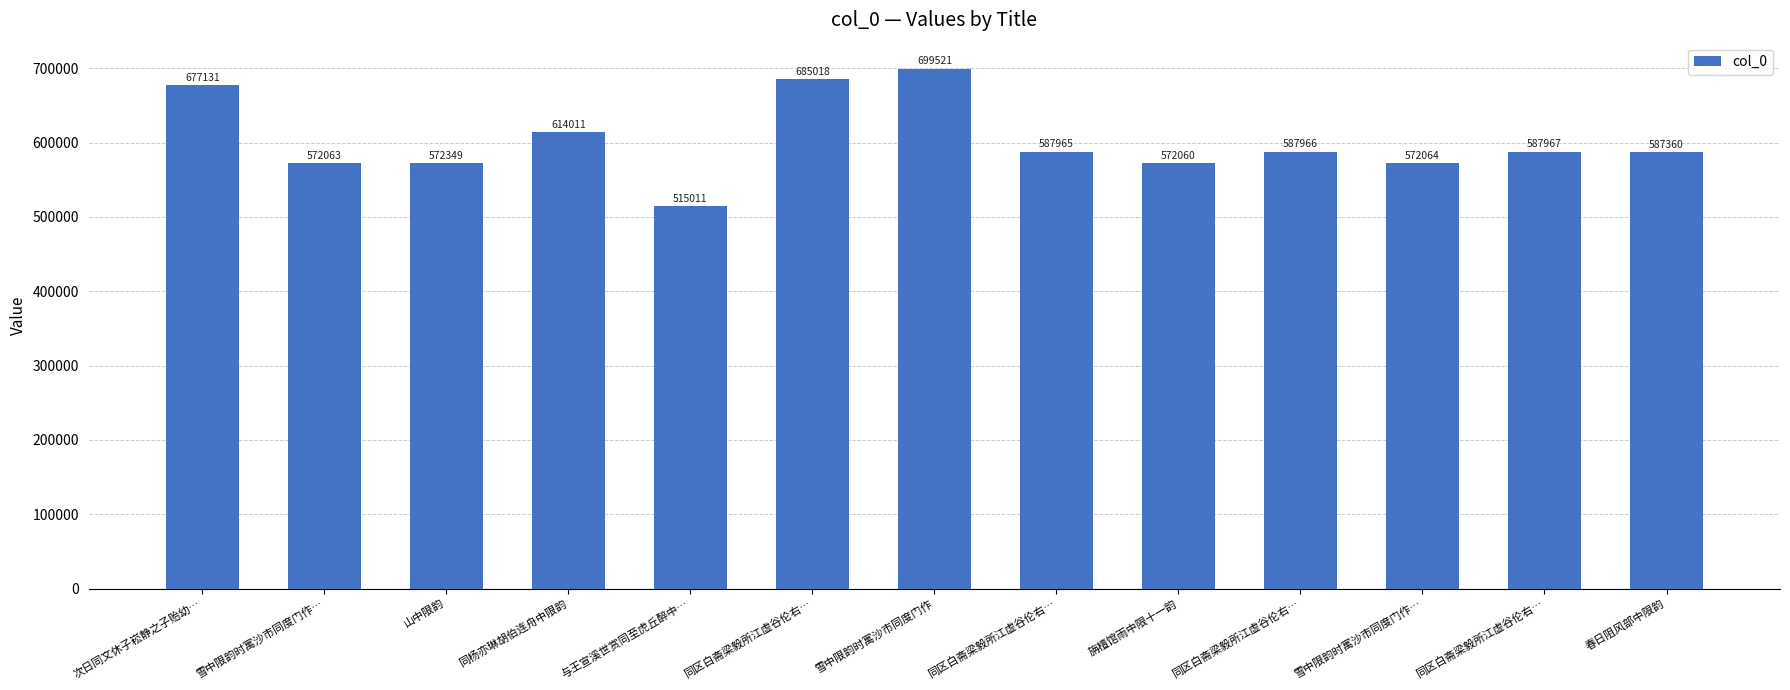

Does the chart contain any negative values?

No